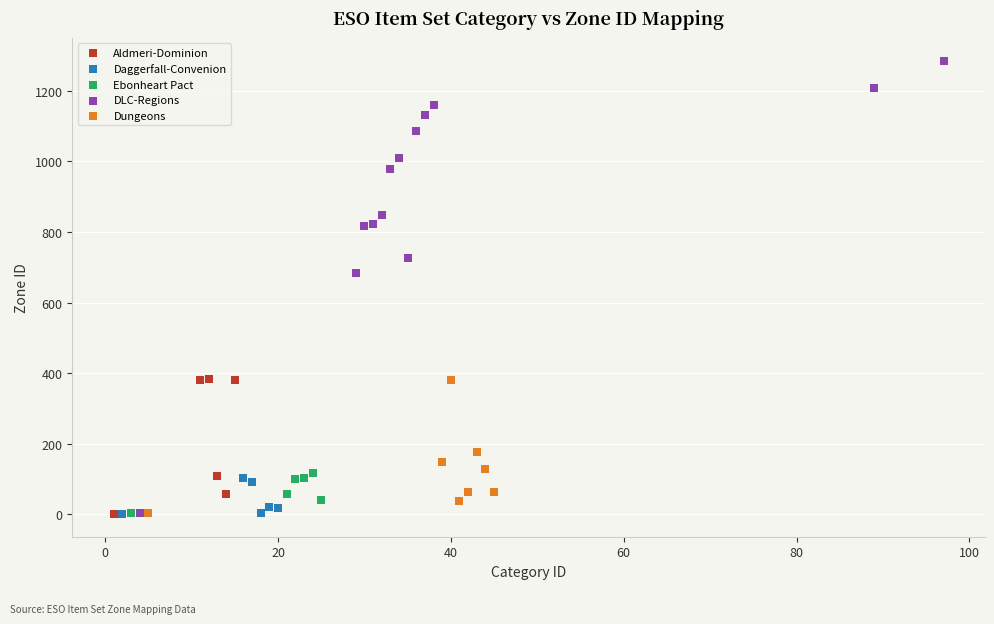

Which series contains the highest Y value?

DLC-Regions